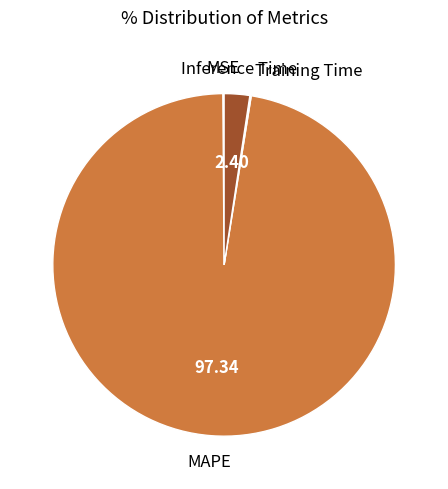

Is there a majority slice in this chart?

Yes